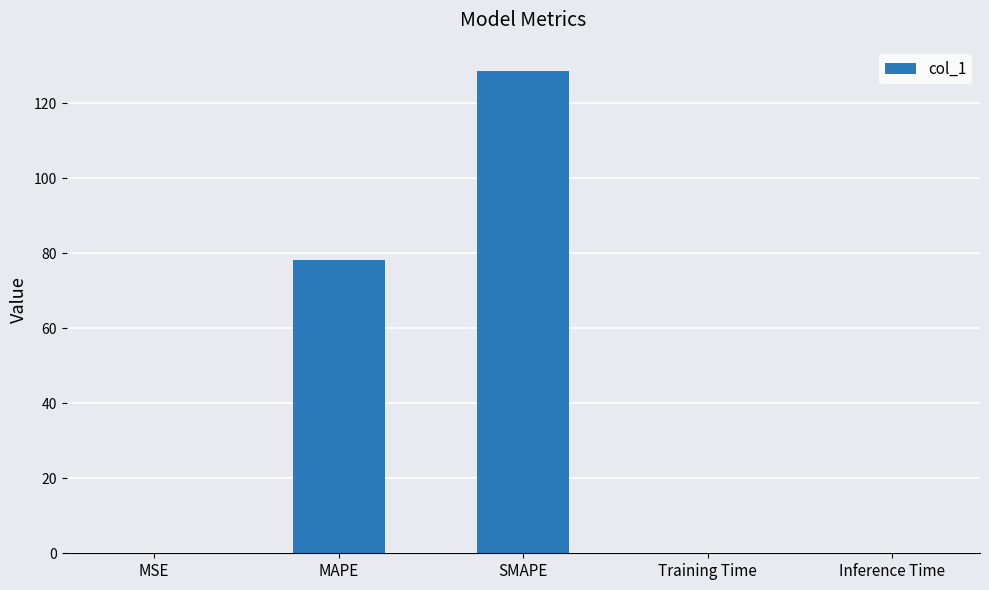

At which category does the chart reach its peak across all series?

SMAPE